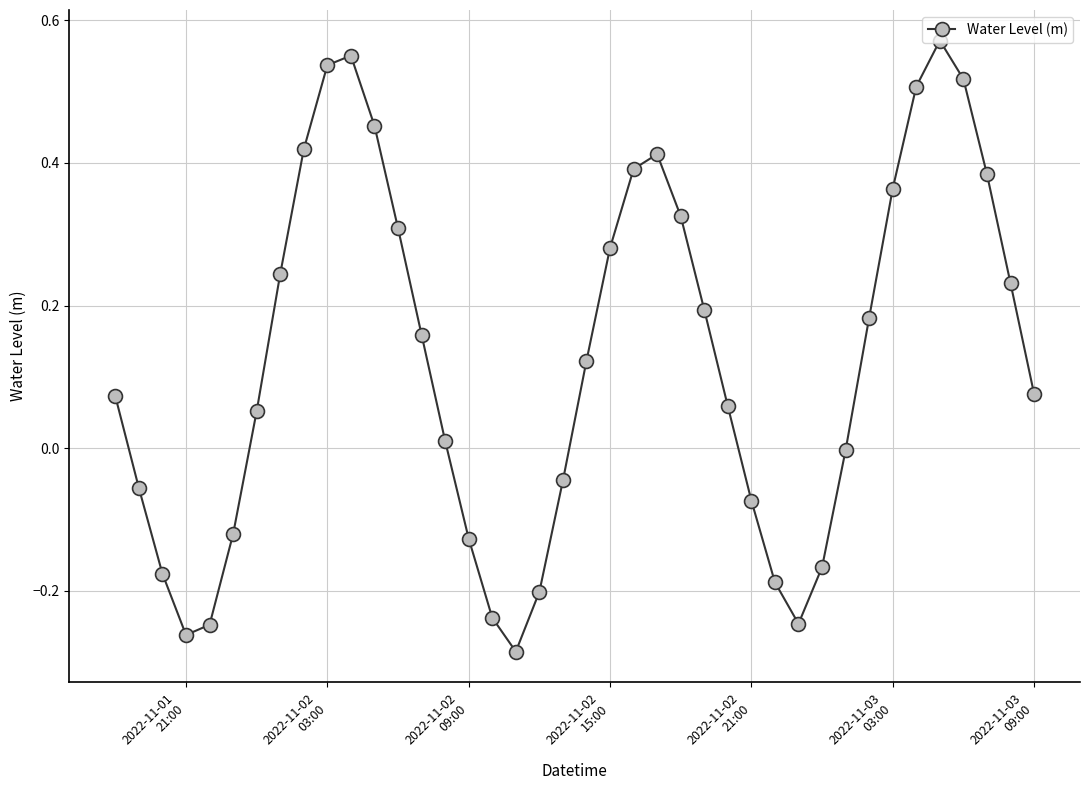

What is the sum of all values?

5.0